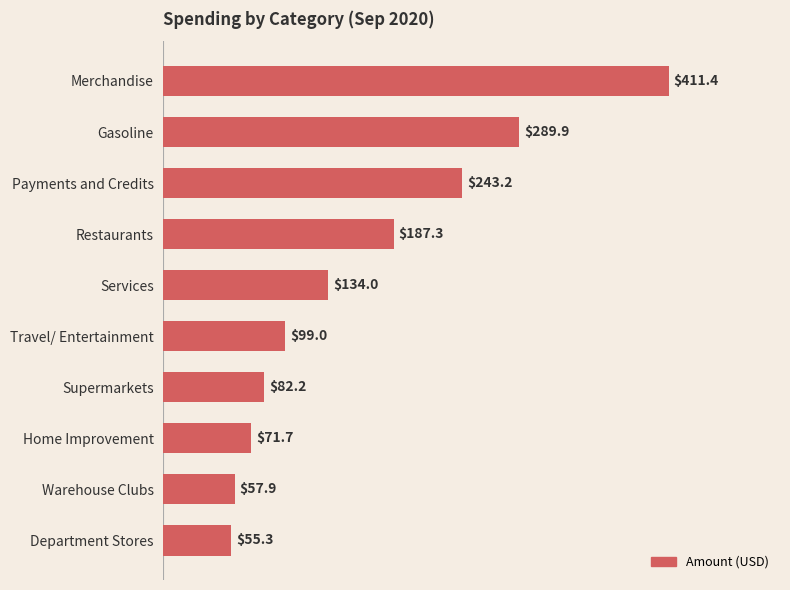

What is the average value?

163.2